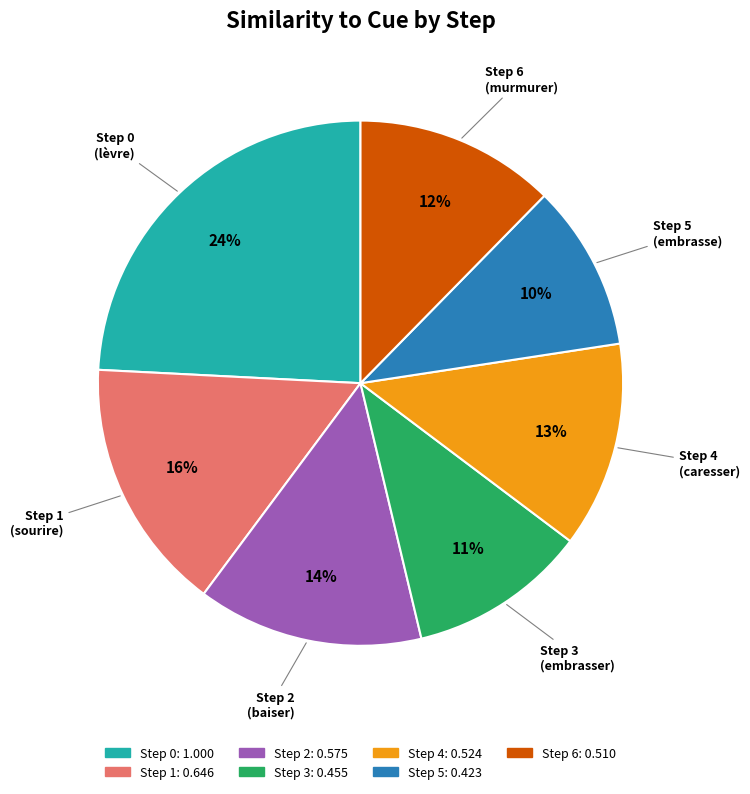

Is there a majority slice in this chart?

No